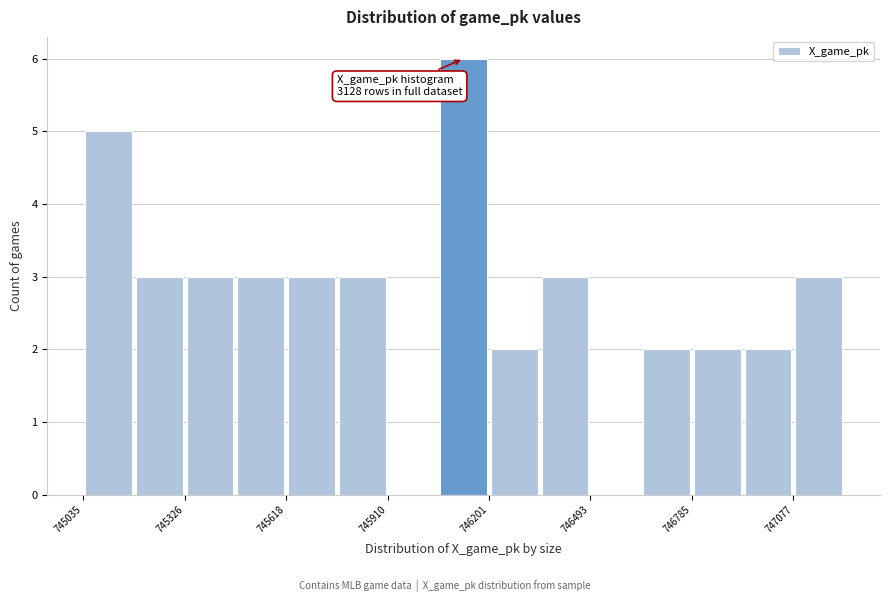

Around what value on the x-axis is the tallest bar? Give the approximate position of its centre, as read against the axis.

746150